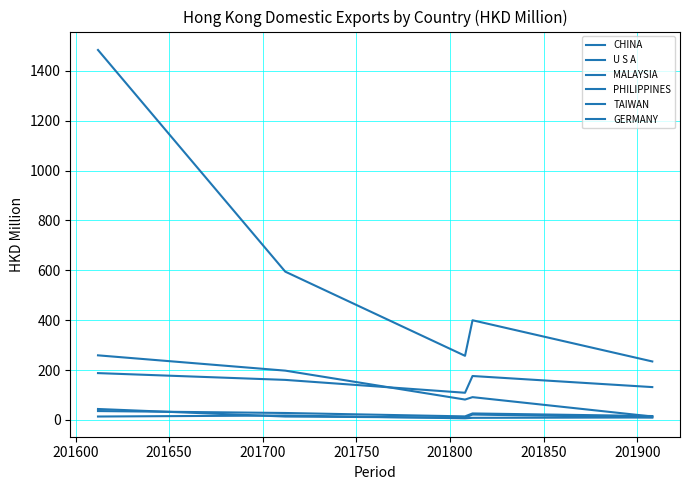

Reading right to left, transcribe all the data shown in this chart.

CHINA: 234.3	399.6	256.9	594.6	1483.9
U S A: 131.4	175.9	108.7	160.3	187.5
MALAYSIA: 13.4	91.1	81.5	197.5	258.8
PHILIPPINES: 15.3	25.7	13.9	27.6	35.3
TAIWAN: 10.3	21.2	8.8	13.3	43.6
GERMANY: 9.5	8.2	6.2	17.4	13.4